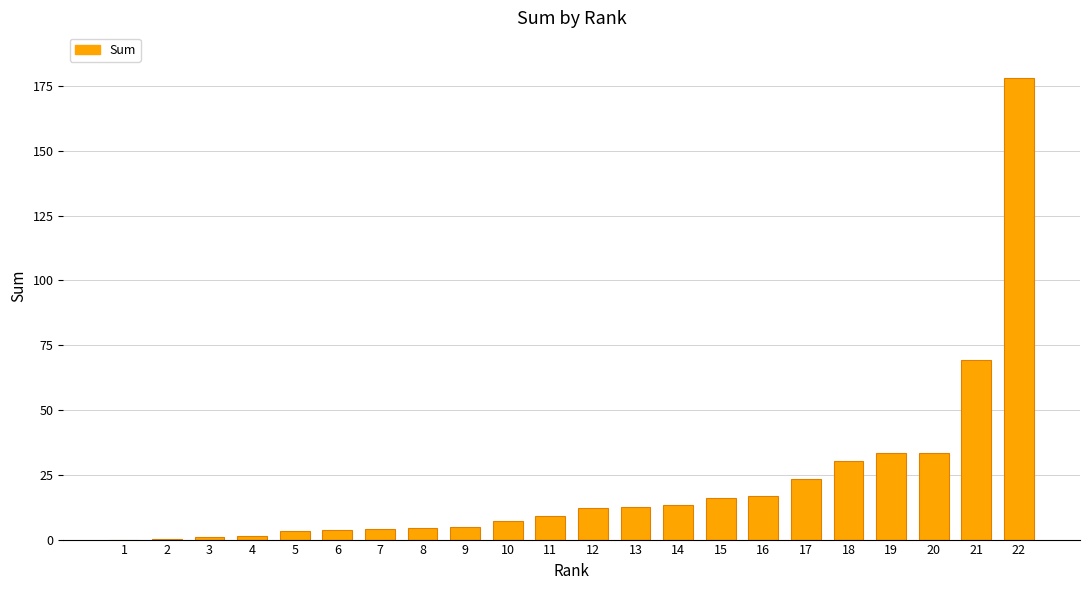

At which label is the value closest to 88?

21